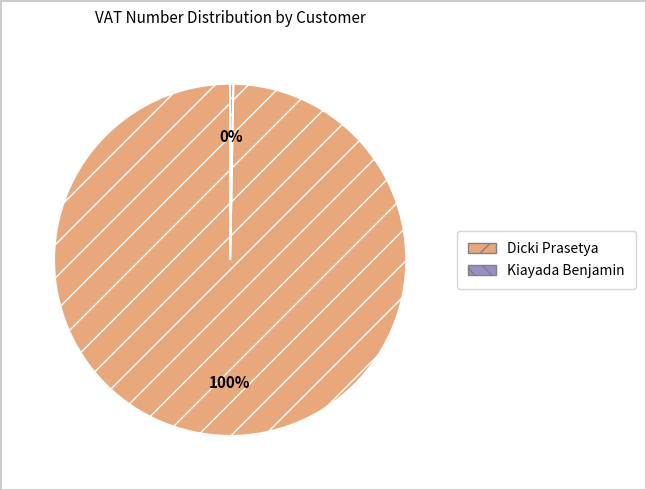

The Kiayada Benjamin slice represents 0% of the pie. True or false?

True